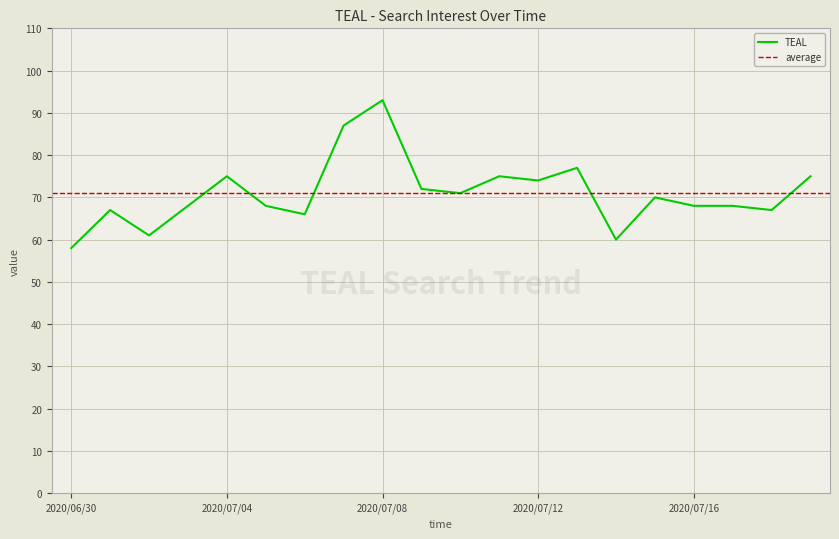

What is the ratio of the value at 2020/07/02 to the value at 2020/07/08?

0.7